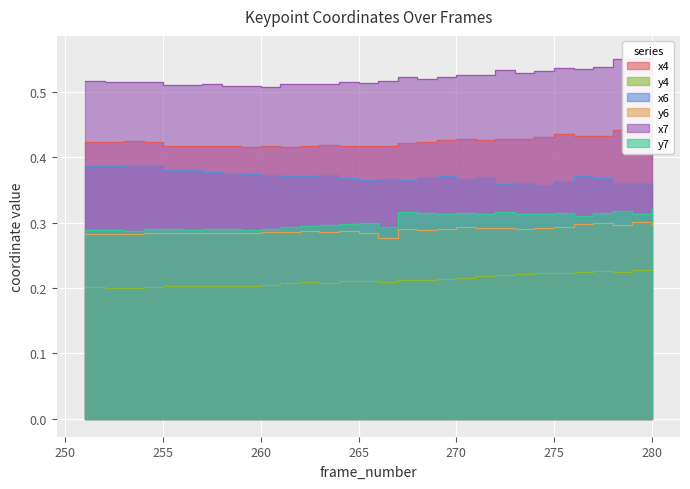

True or false: x7 and x4 cross at least once.

False